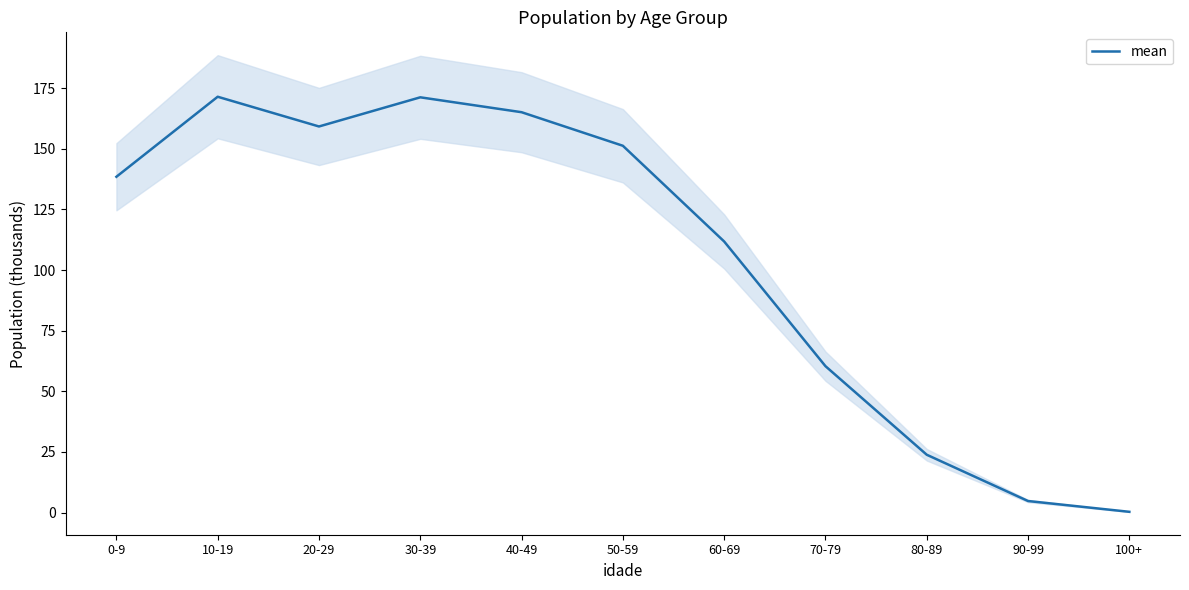

Rank the categories by value from highest to lowest.

10-19, 30-39, 40-49, 20-29, 50-59, 0-9, 60-69, 70-79, 80-89, 90-99, 100+